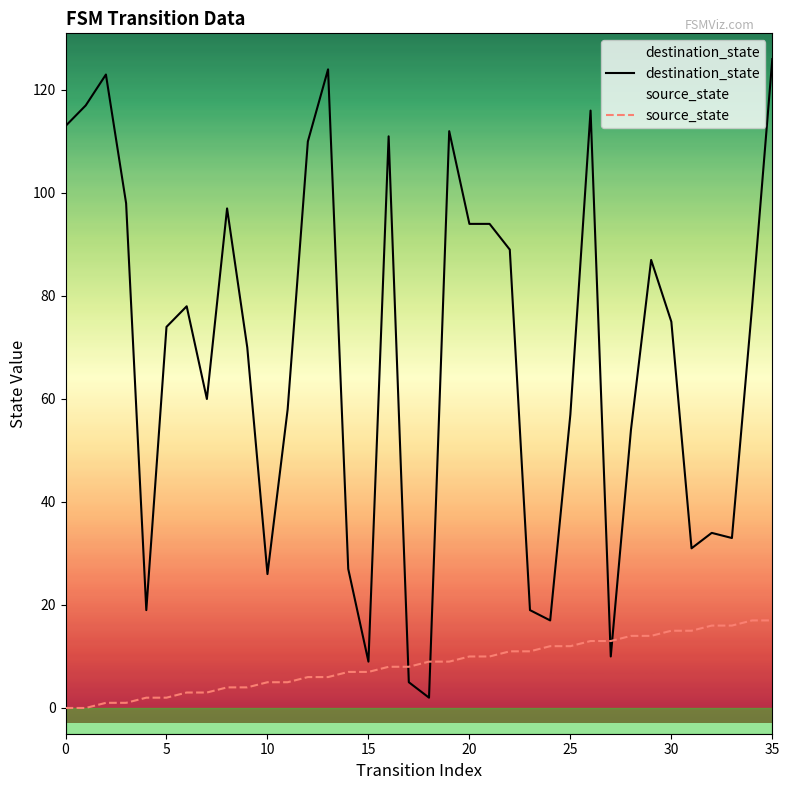

Which category has the highest value in the source_state series?

34